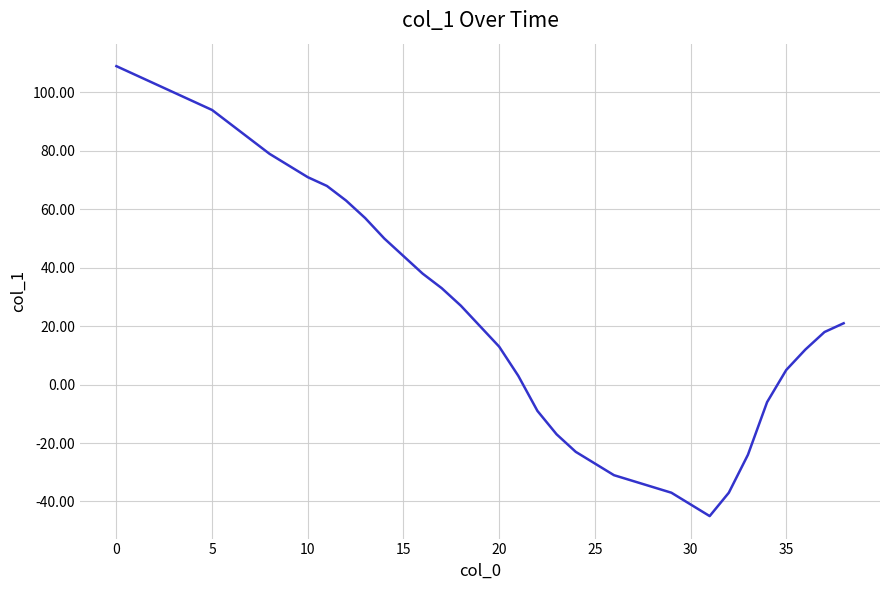

What is the greatest value displayed?

109